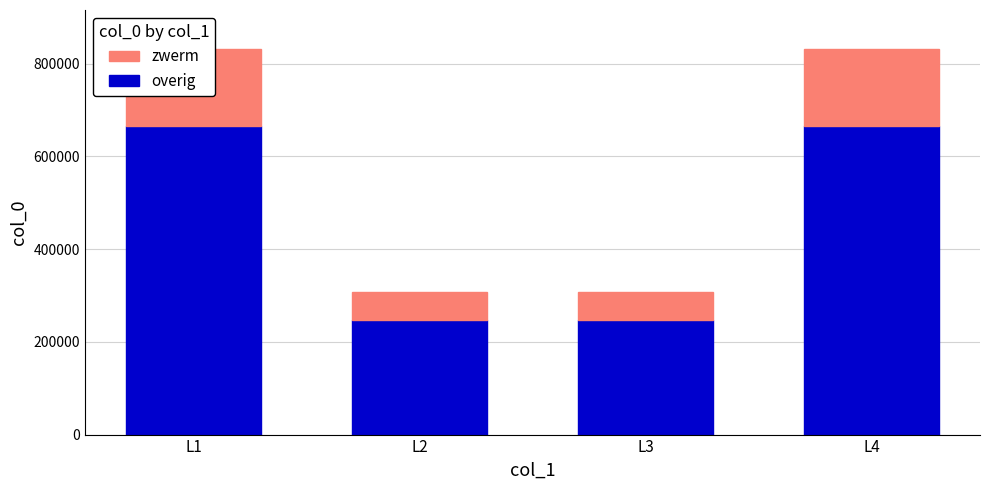

What is the total value across all series at L4?

832308.0